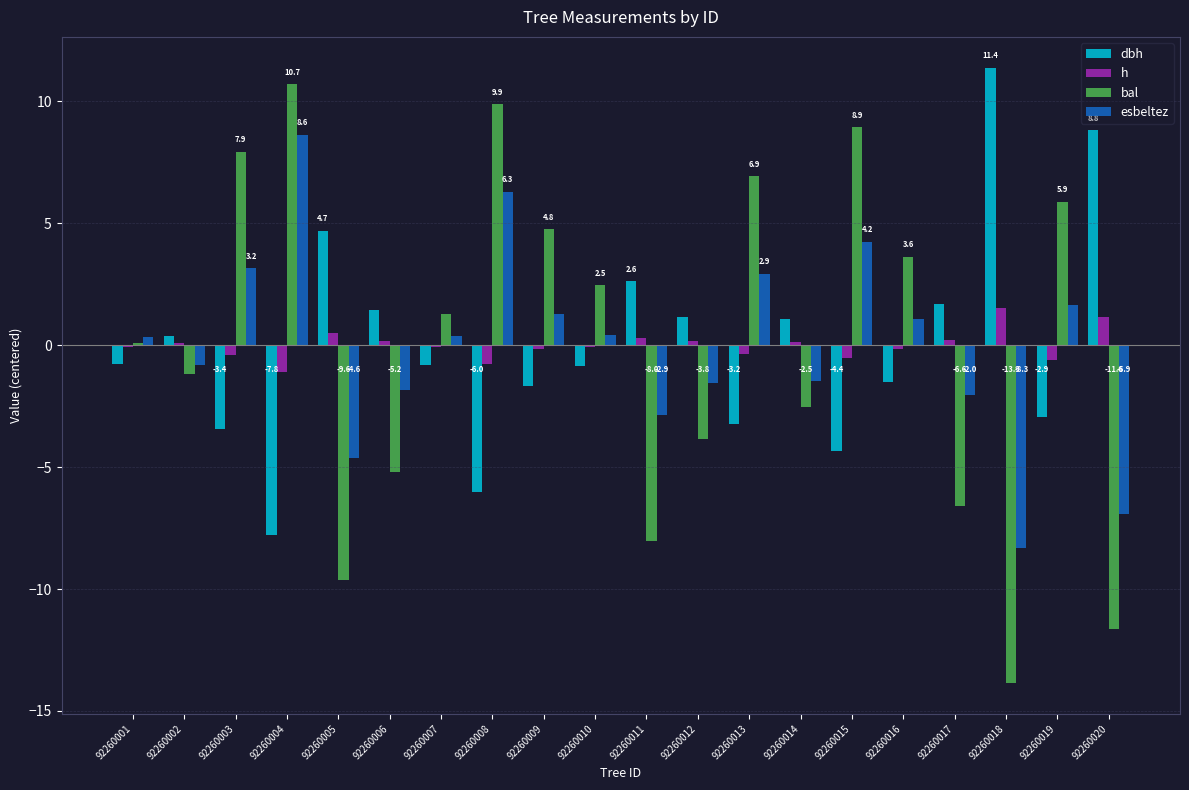

What is the maximum value for esbeltez?

8.6